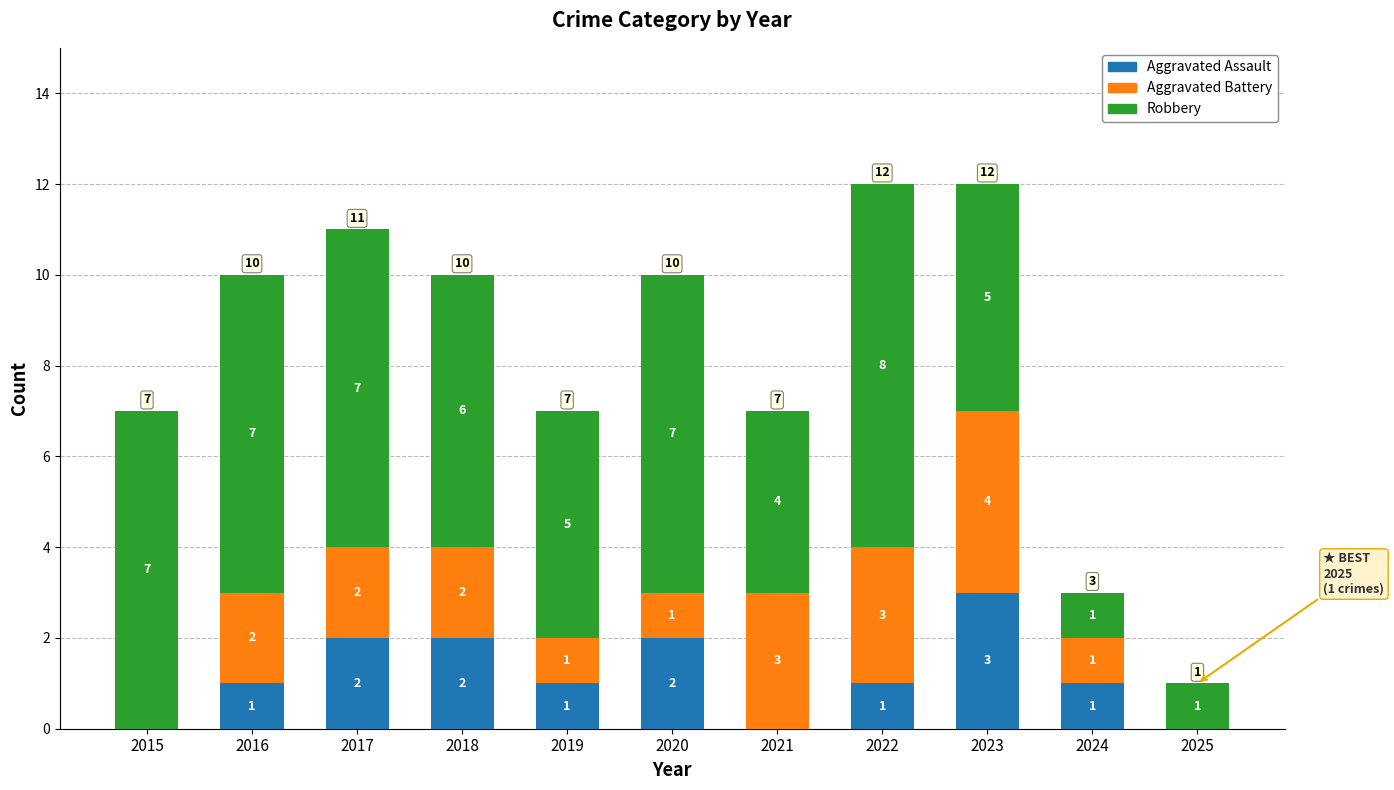

Reading right to left, transcribe the values for Aggravated Assault.

2025=0	2024=1	2023=3	2022=1	2021=0	2020=2	2019=1	2018=2	2017=2	2016=1	2015=0